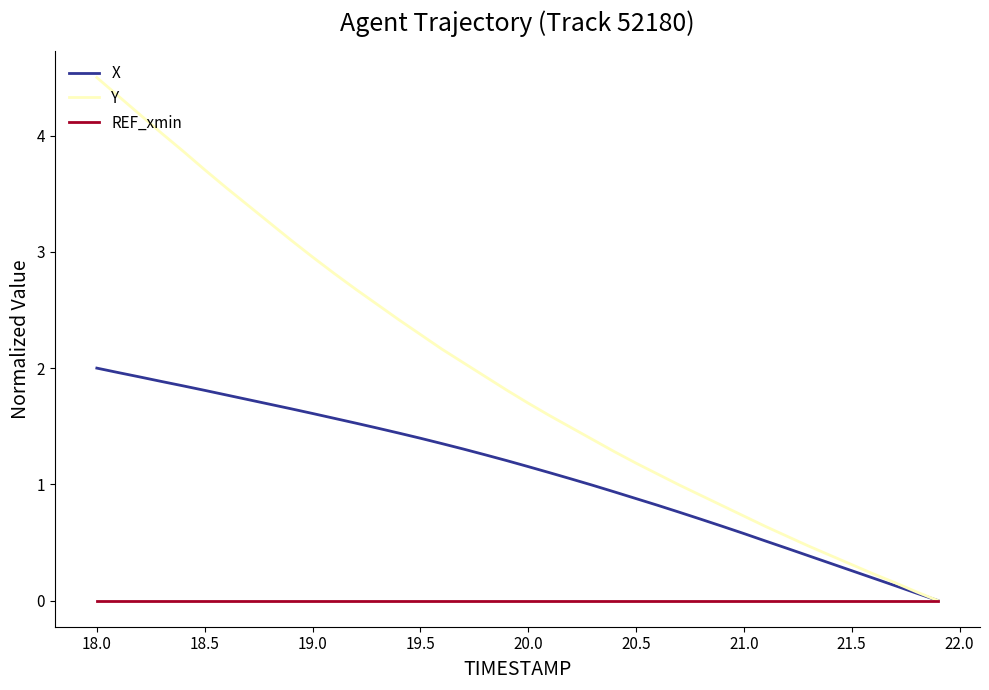

Count the number of categories in the chart.

40